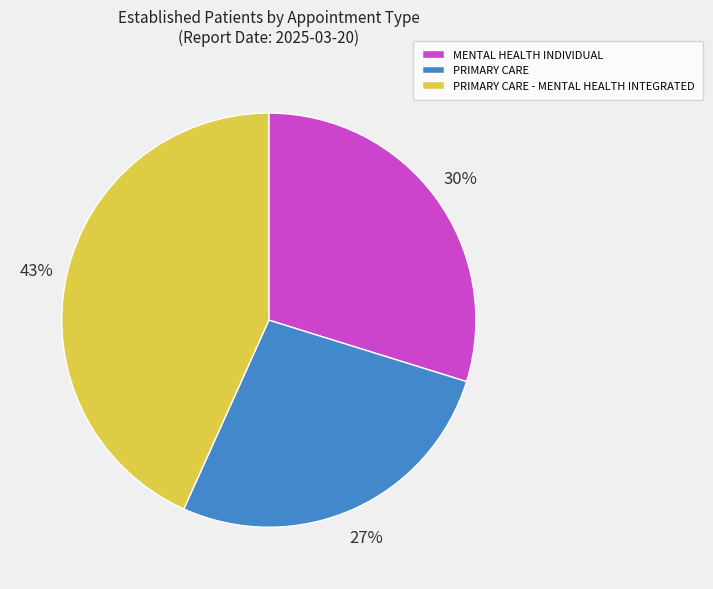

What percentage is the PRIMARY CARE - MENTAL HEALTH INTEGRATED slice, to the nearest percent?

43%